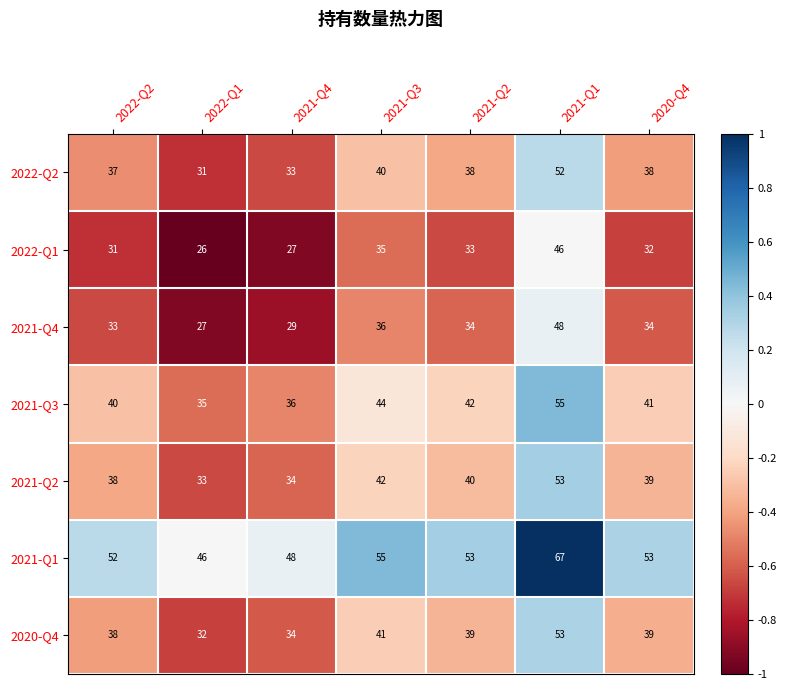

What is the spread (max minus min) of values at 2021-Q1?

21